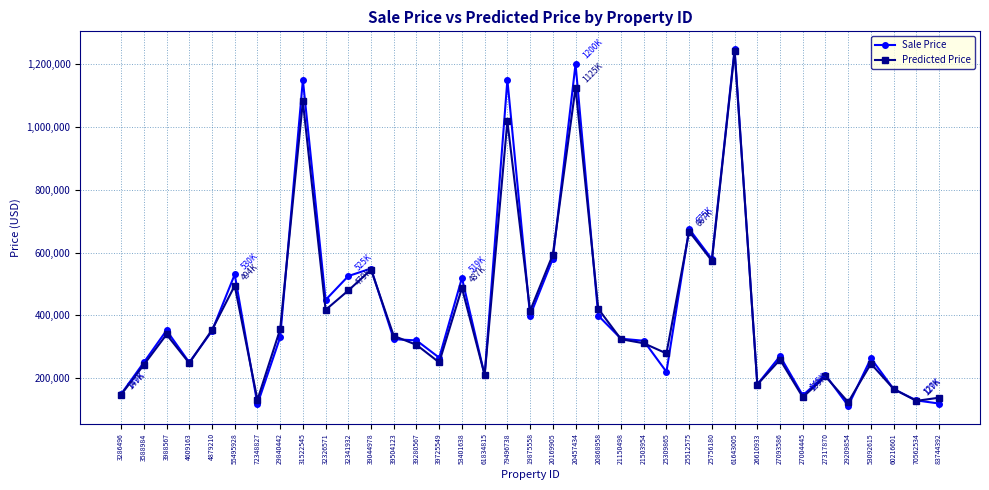

True or false: Sale Price has a value of 2212469.5 at 61643005.

False